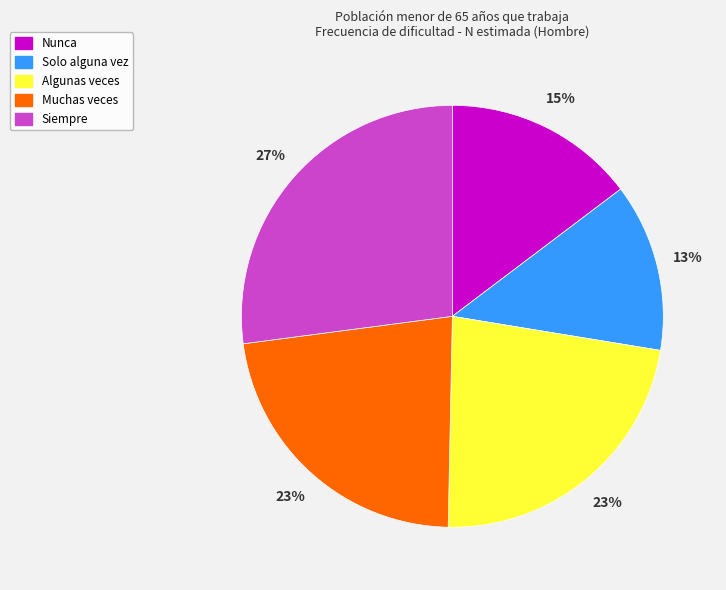

Is Algunas veces the majority of the pie?

No